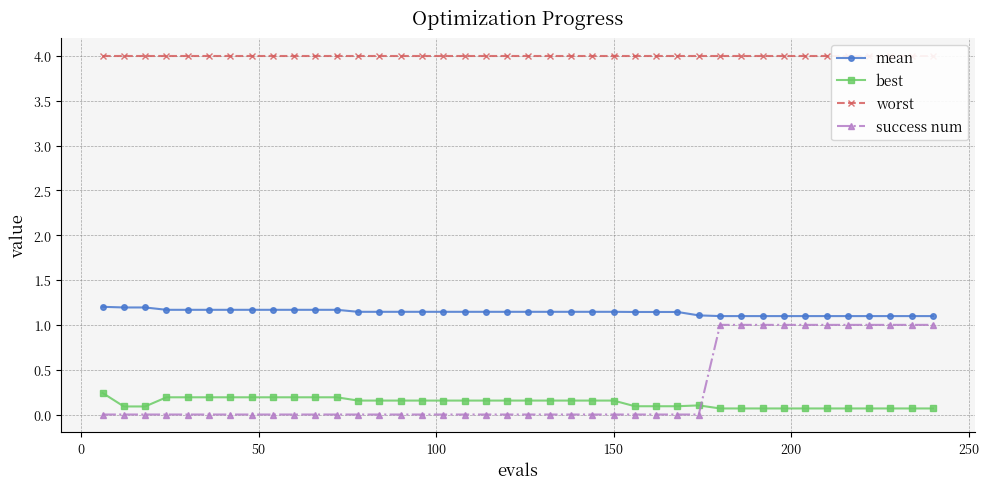

What is the value of the best point at the 31st from the left?

0.1